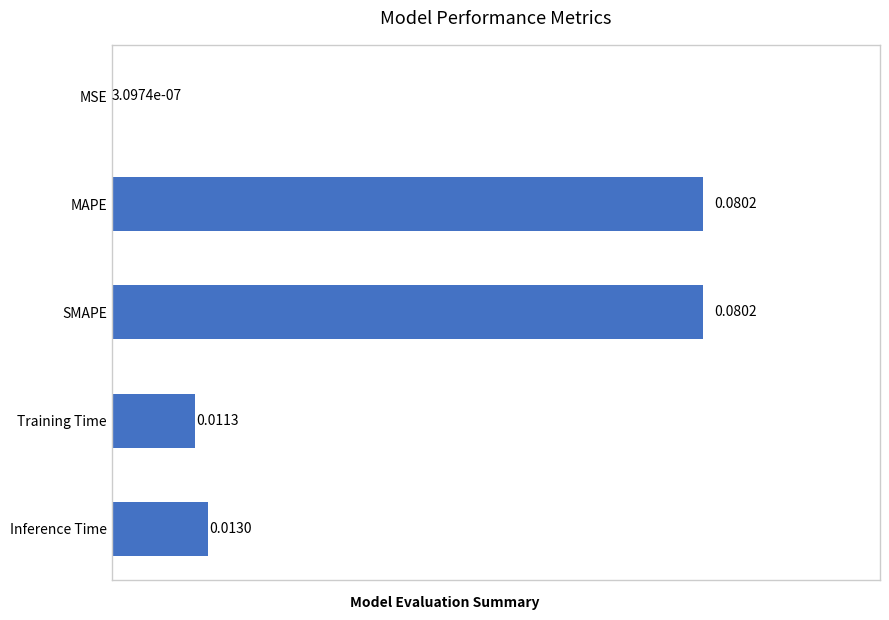

At which label is the value closest to 0?

MSE